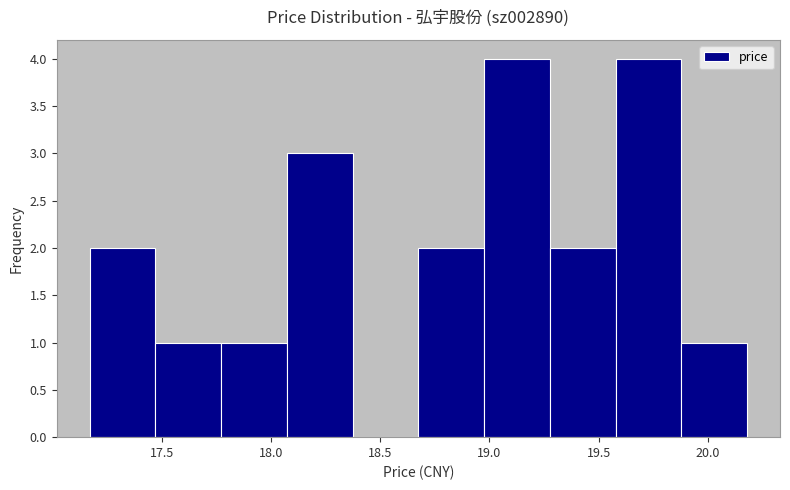

Reading left to right, transcribe this chart: for each bar, give the range it covers on the x-axis and its height. Neither the bar edges nor the heights are printed on the chart, so give them approximately, as read against the axes.

17.15 to 17.45: 2
17.45 to 17.75: 1
17.75 to 18.05: 1
18.05 to 18.35: 3
18.35 to 18.70: 0
18.70 to 19.00: 2
19.00 to 19.30: 4
19.30 to 19.60: 2
19.60 to 19.90: 4
19.90 to 20.20: 1